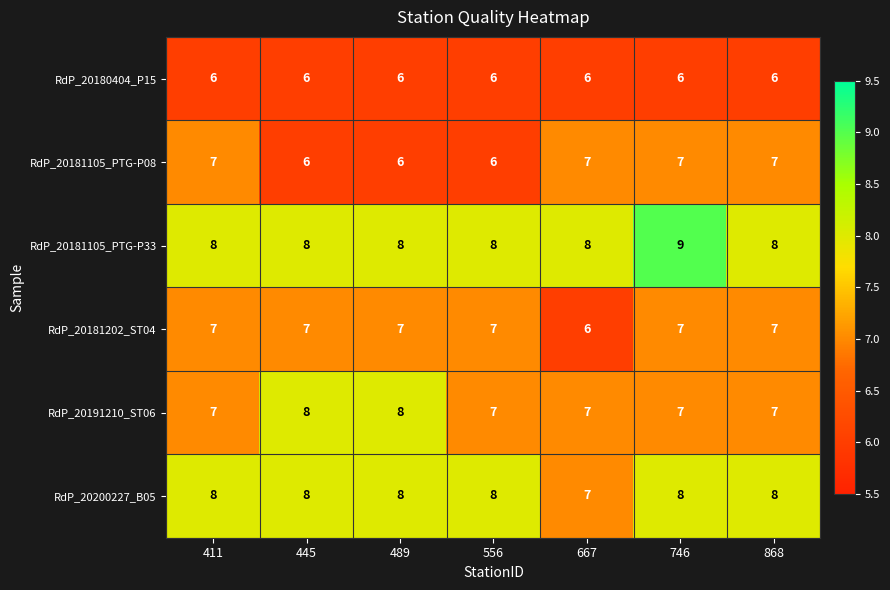

At which category is the sum across all series the highest?

746